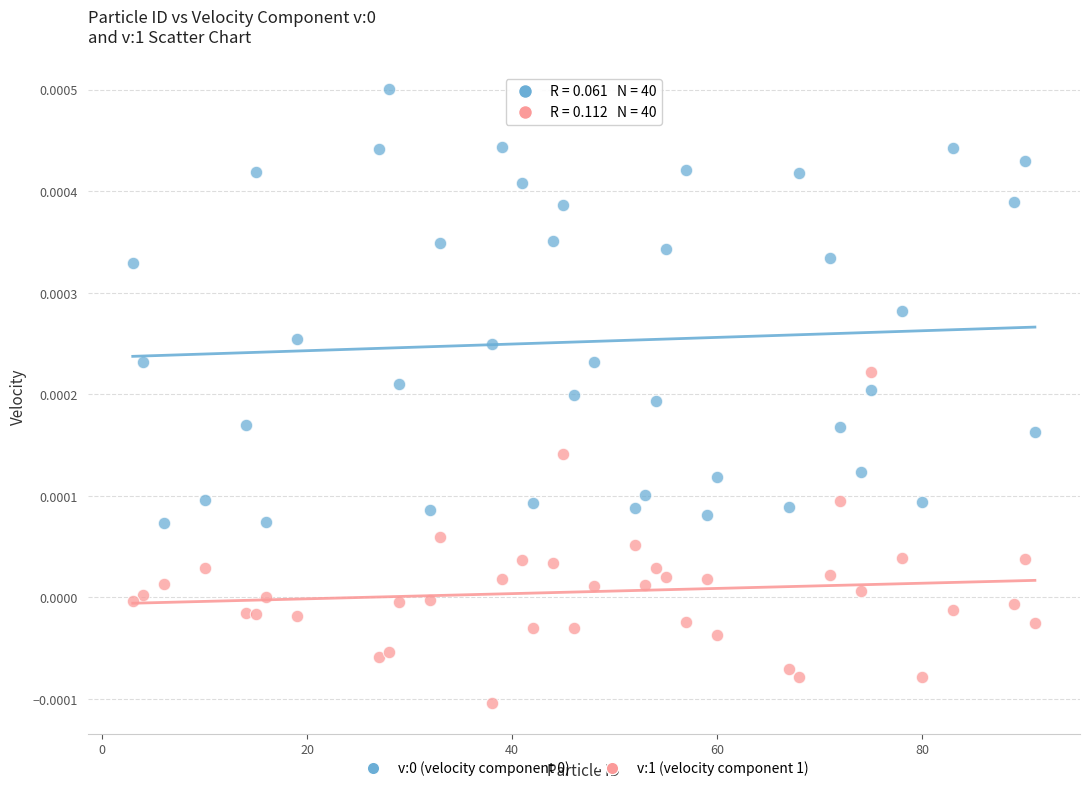

Across all data points, what is the range of X values (max minus min)?

88.0